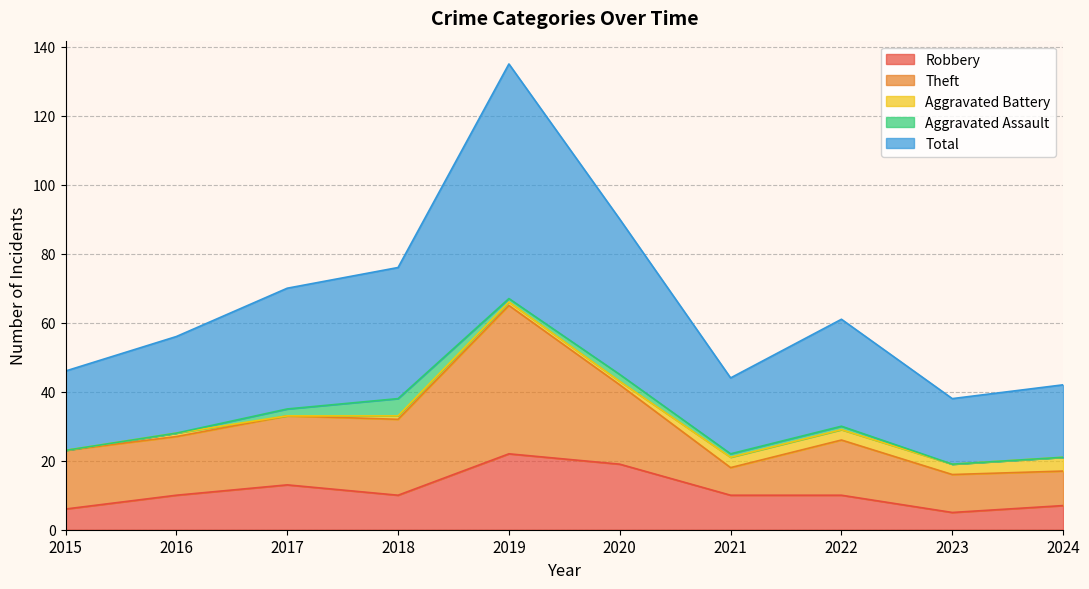

How many data points in Theft are less than 17?

4